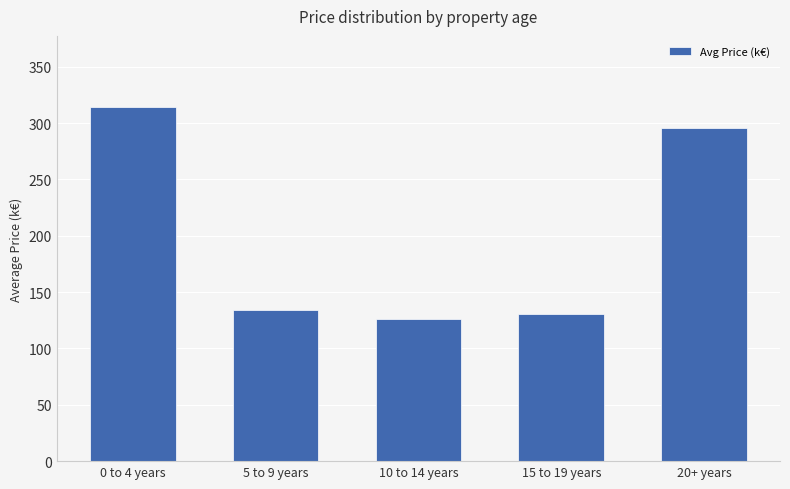

At which category does the chart reach its minimum across all series?

10 to 14 years